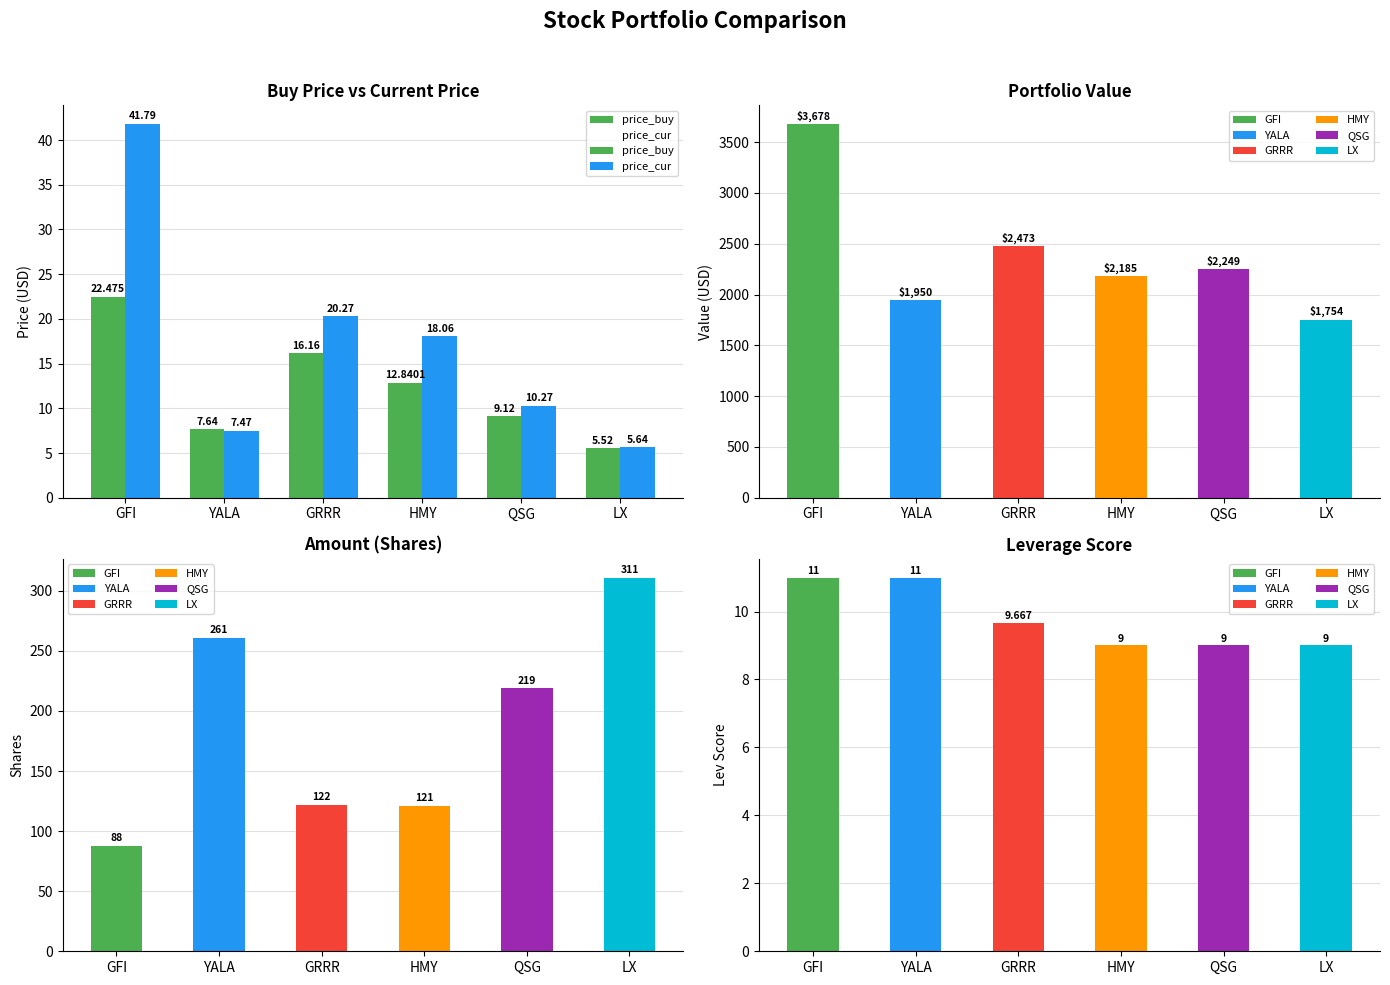

Which category has the highest value in the price_cur series?

GFI